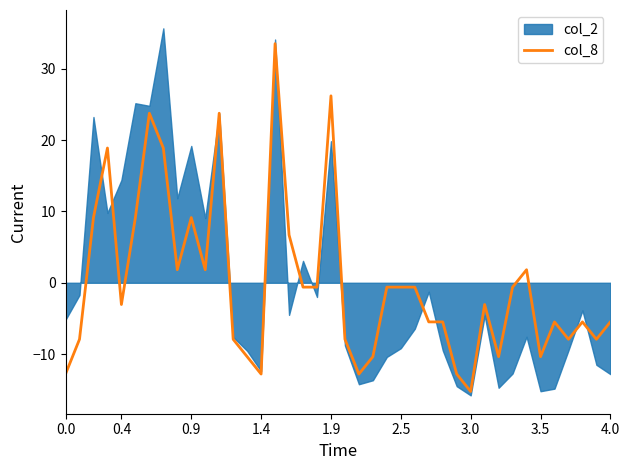

Does the chart display data point markers on the line(s)?

No